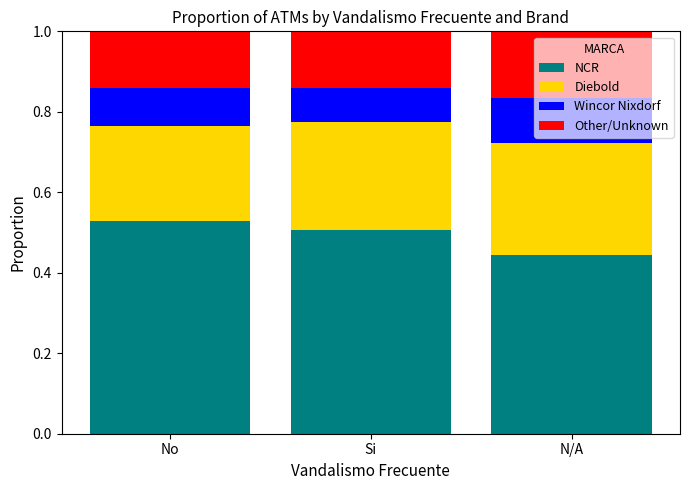

List the labels in order of NCR value, largest first.

No, Si, N/A